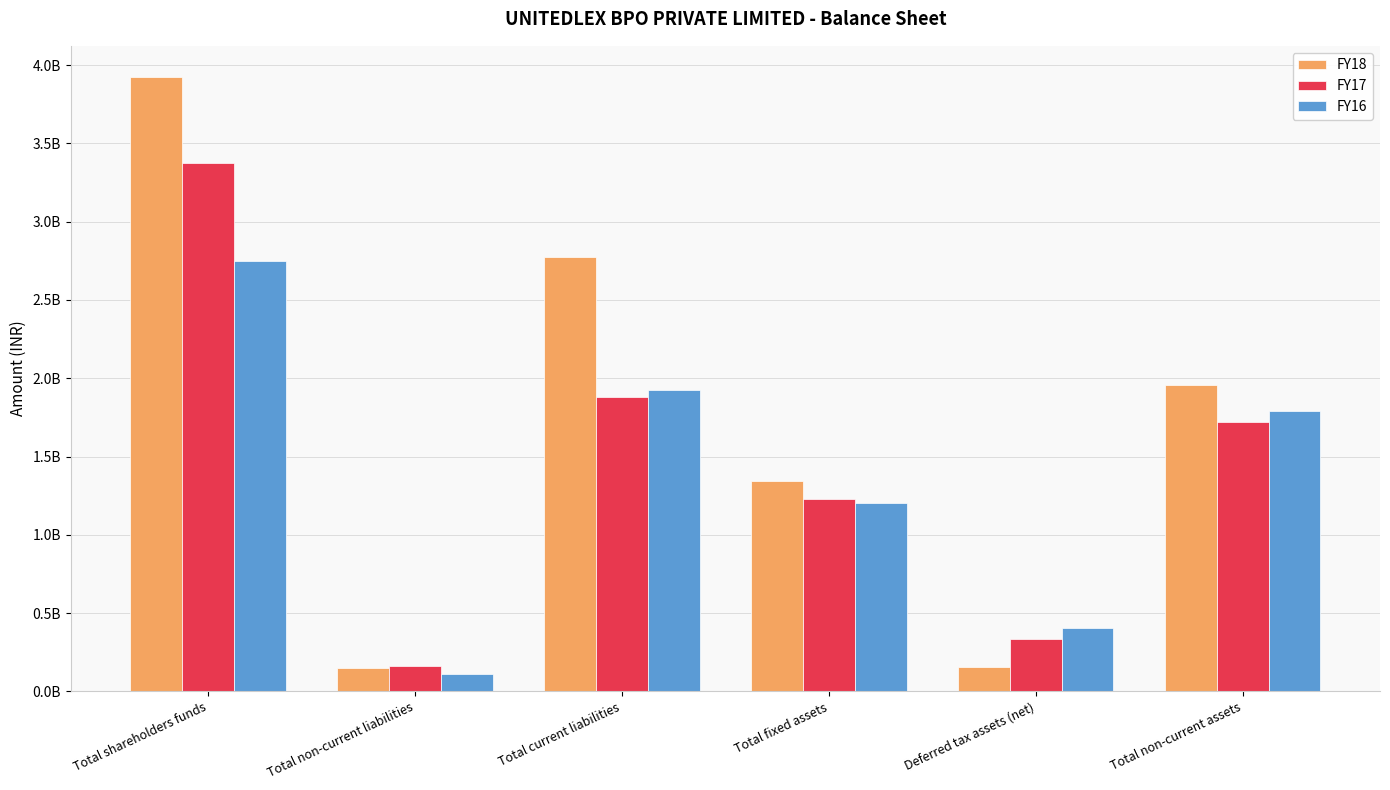

Between Deferred tax assets (net) and Total non-current liabilities, which is larger?

Deferred tax assets (net)